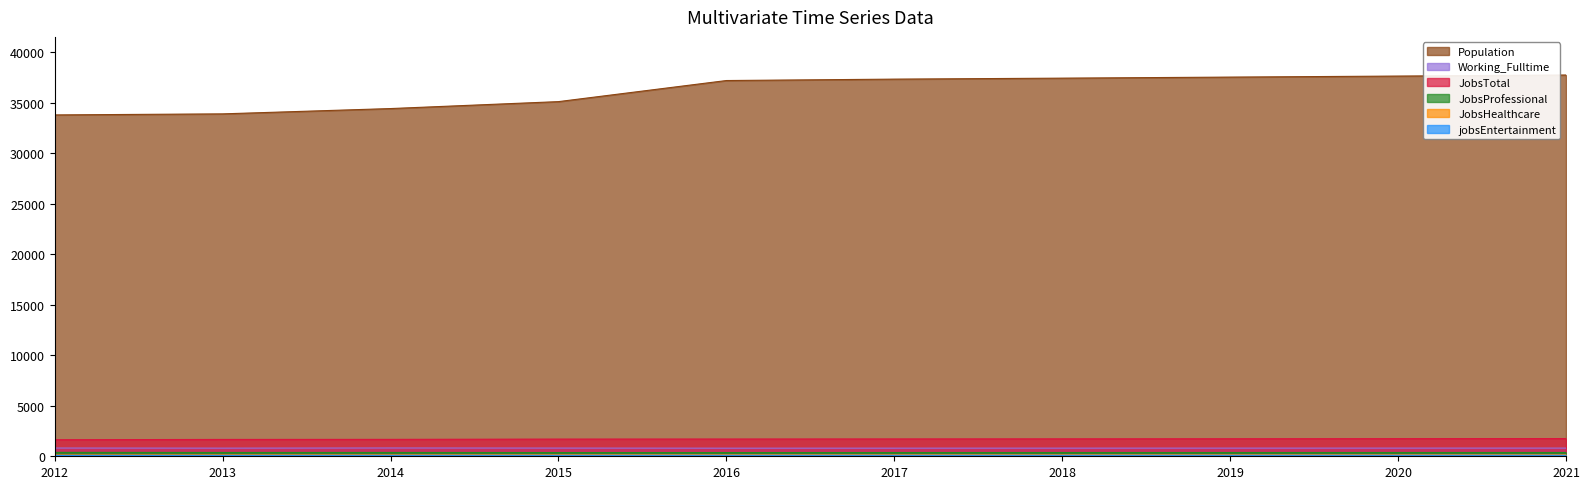

Reading left to right, what are all the values shown in this chart?

Population: 33774	33878	34403	35090	37176	37315	37412	37516	37618	37722
Working_Fulltime: 815	805	820	811	801	803	805	807	808	810
JobsTotal: 1638	1666	1673	1701	1708	1716	1725	1734	1743	1752
JobsProfessional: 386	376	378	369	369	371	372	373	374	375
JobsHealthcare: 125	137	143	149	155	155	157	158	160	161
jobsEntertainment: 85	89	94	96	100	100	101	102	103	104